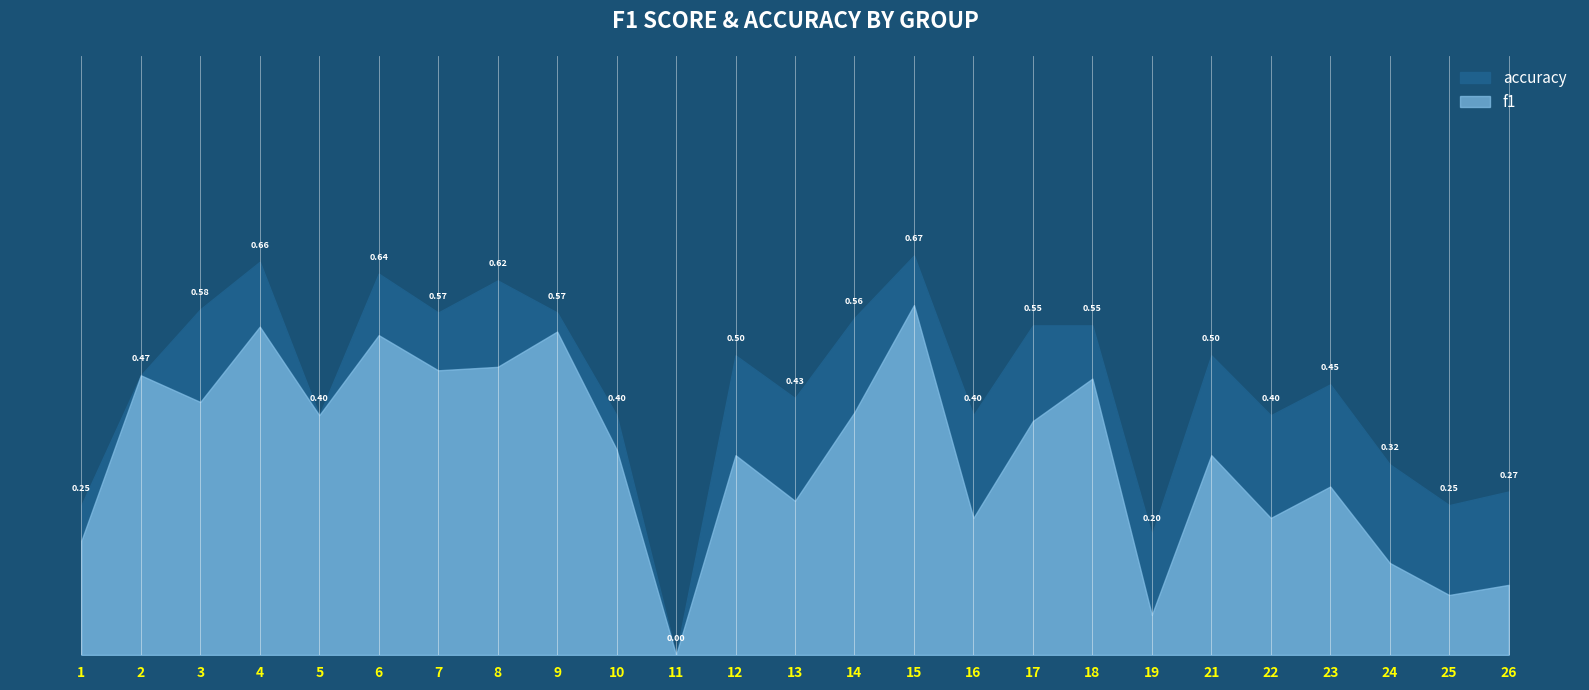

Reading left to right, extract all data points from this chart.

f1: 0.2	0.5	0.4	0.5	0.4	0.5	0.5	0.5	0.5	0.3	0.0	0.3	0.3	0.4	0.6	0.2	0.4	0.5	0.1	0.3	0.2	0.3	0.2	0.1	0.1
accuracy: 0.2	0.5	0.6	0.7	0.4	0.6	0.6	0.6	0.6	0.4	0.0	0.5	0.4	0.6	0.7	0.4	0.6	0.6	0.2	0.5	0.4	0.5	0.3	0.2	0.3